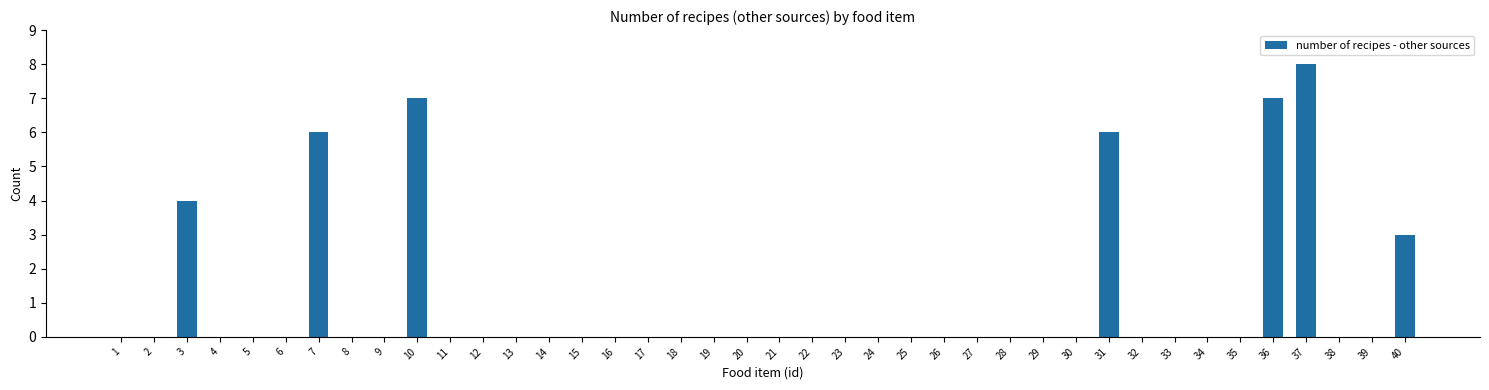

Which label corresponds to the largest value in the chart?

37